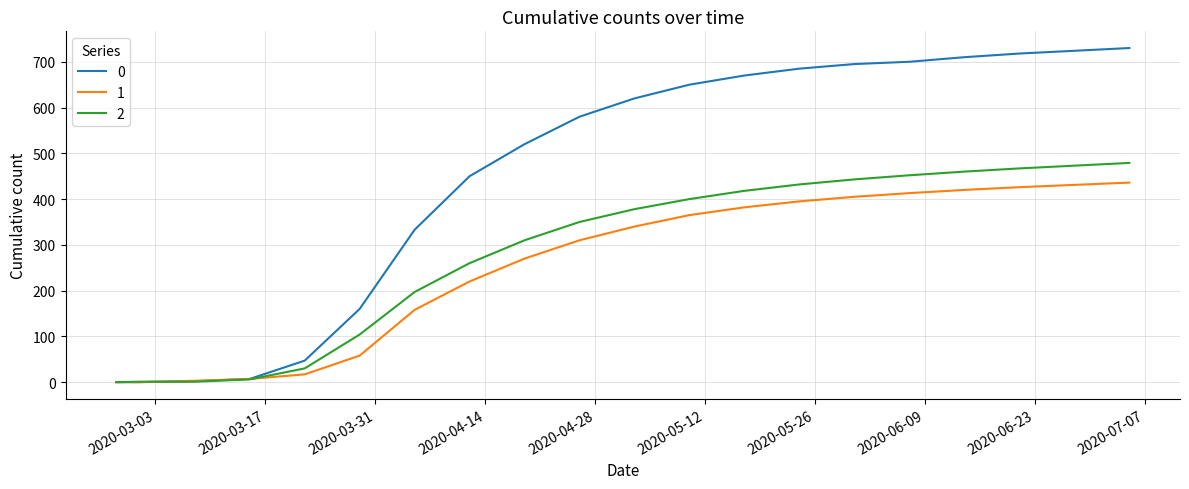

What is the maximum value shown in the chart?

730